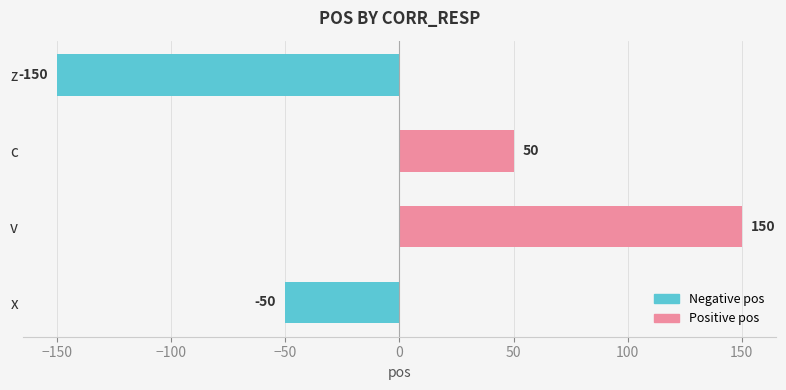

What is the change in value from v to c?

-100